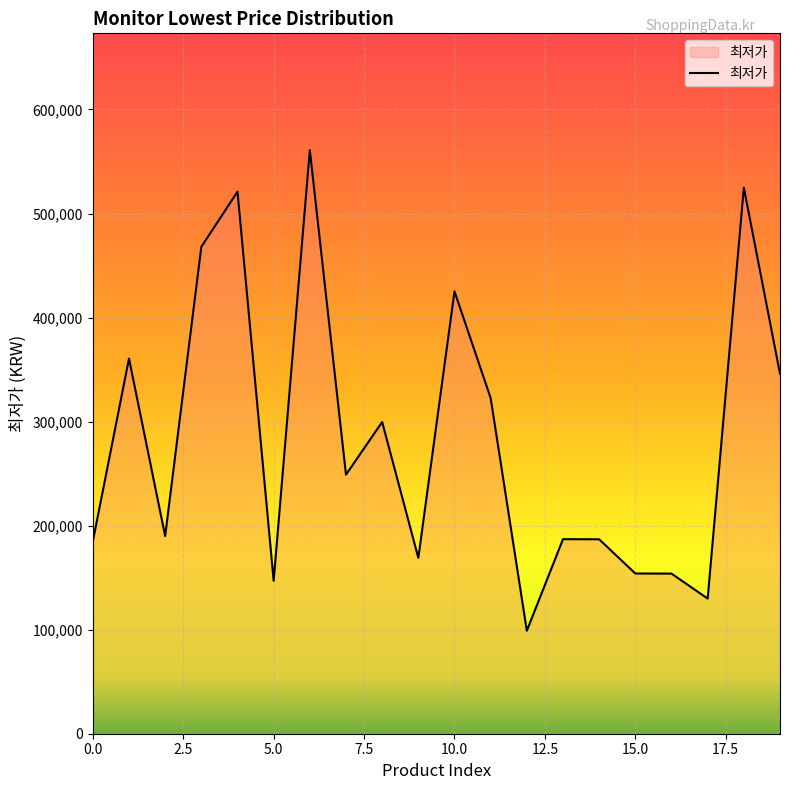

What is the smallest value displayed?

99000